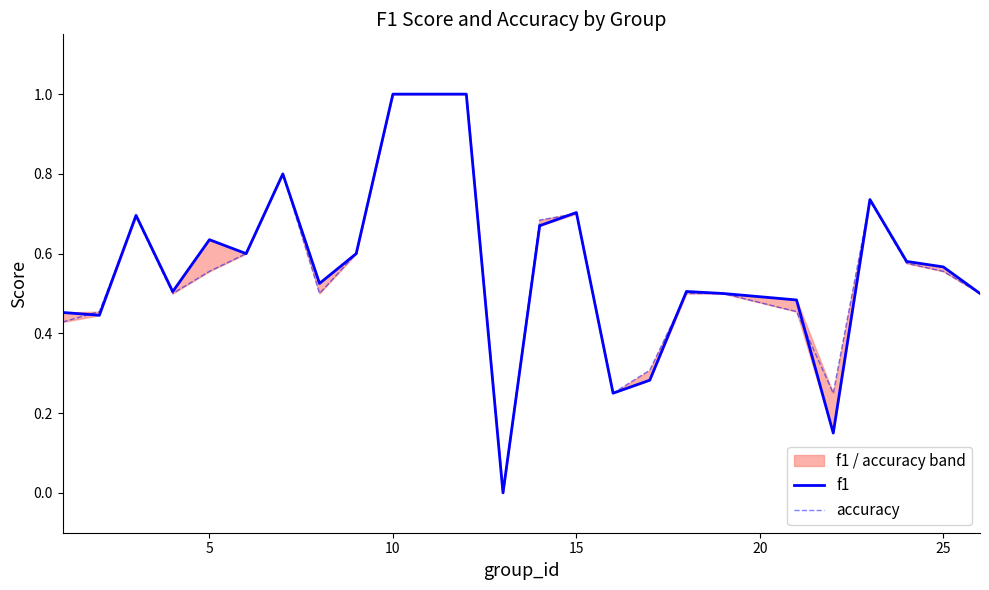

How many values in accuracy are above zero?

23